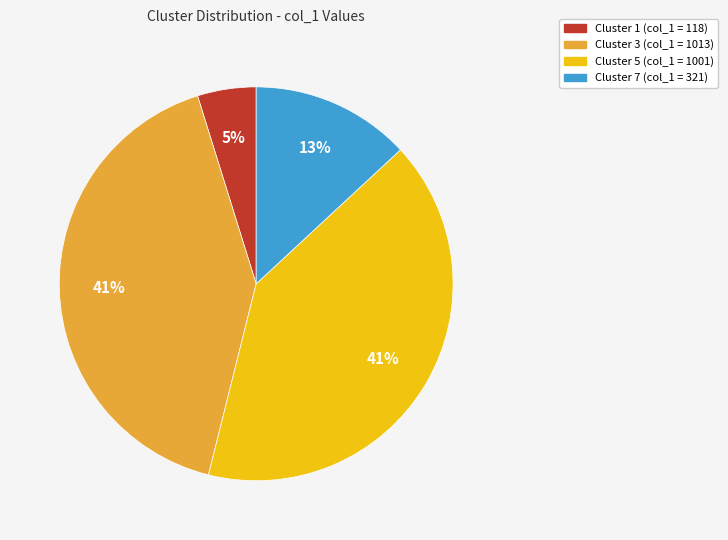

To the nearest percent, what is the average slice percentage?

25%